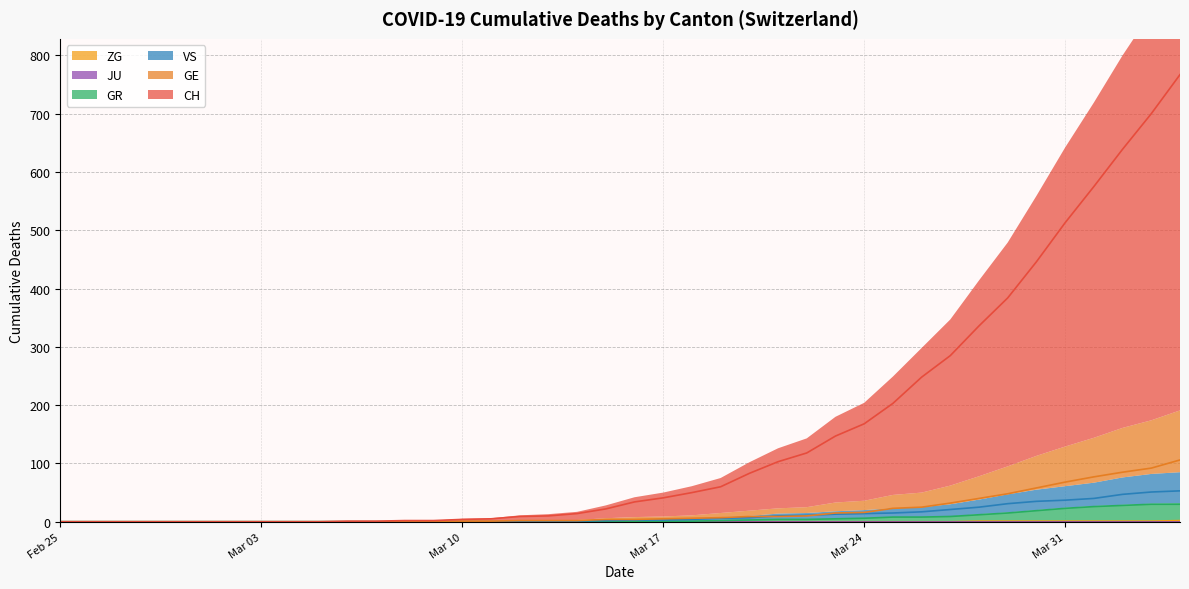

True or false: GR has more than 0 interior local peaks.

False